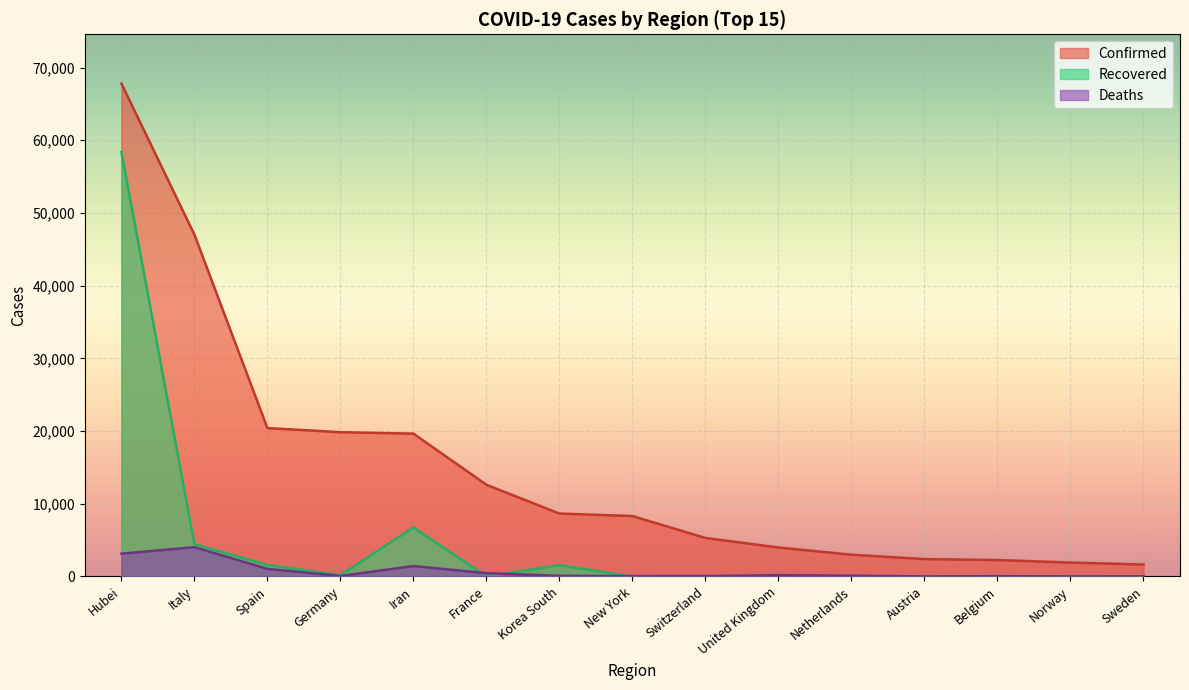

What value does the Deaths series have at Belgium?

37